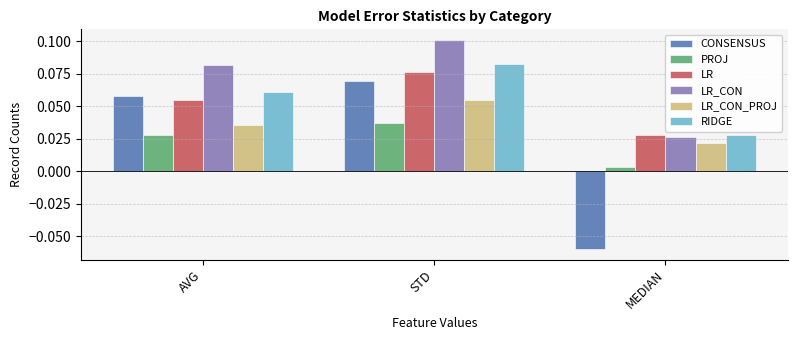

Which series changed the most between STD and MEDIAN?

CONSENSUS